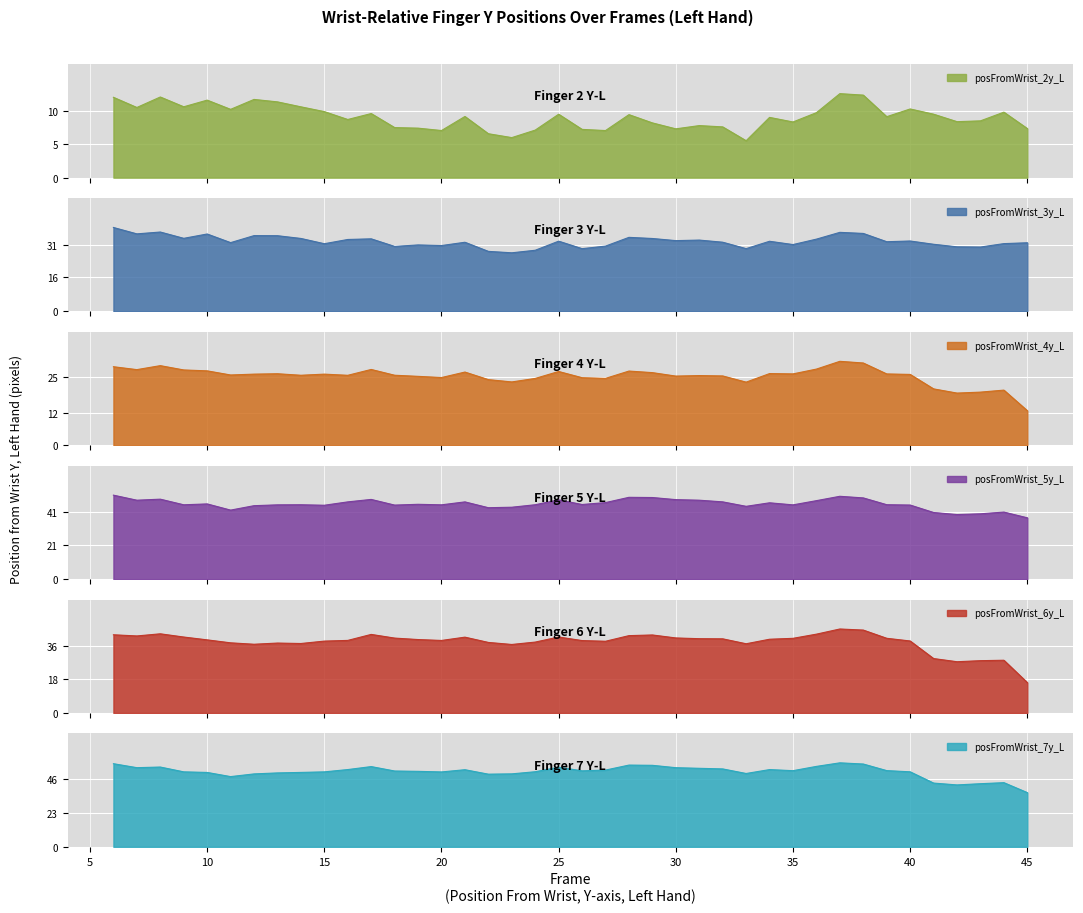

At 6, list the series in order from smallest to largest.

posFromWrist_2y_L, posFromWrist_4y_L, posFromWrist_3y_L, posFromWrist_6y_L, posFromWrist_5y_L, posFromWrist_7y_L